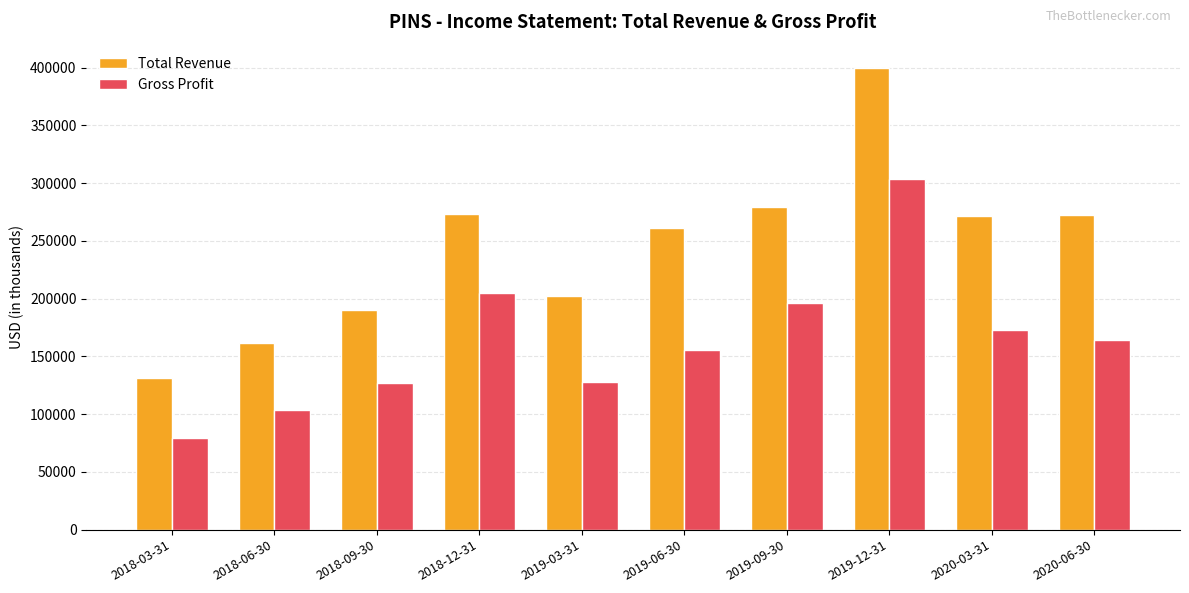

What value does the Total Revenue series have at 2018-09-30?

190200